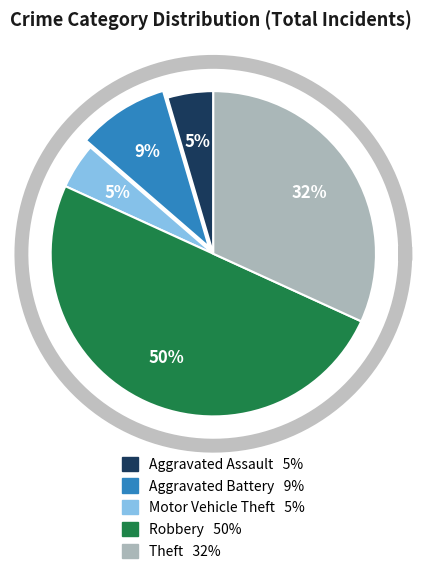

How much of the chart is everything except Aggravated Assault?

95.5%